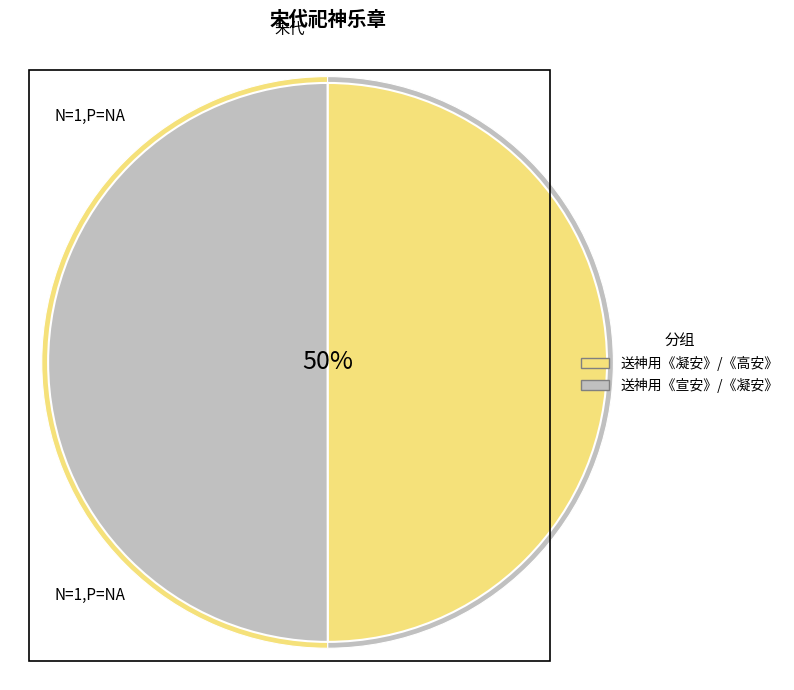

Is there a majority slice in this chart?

No